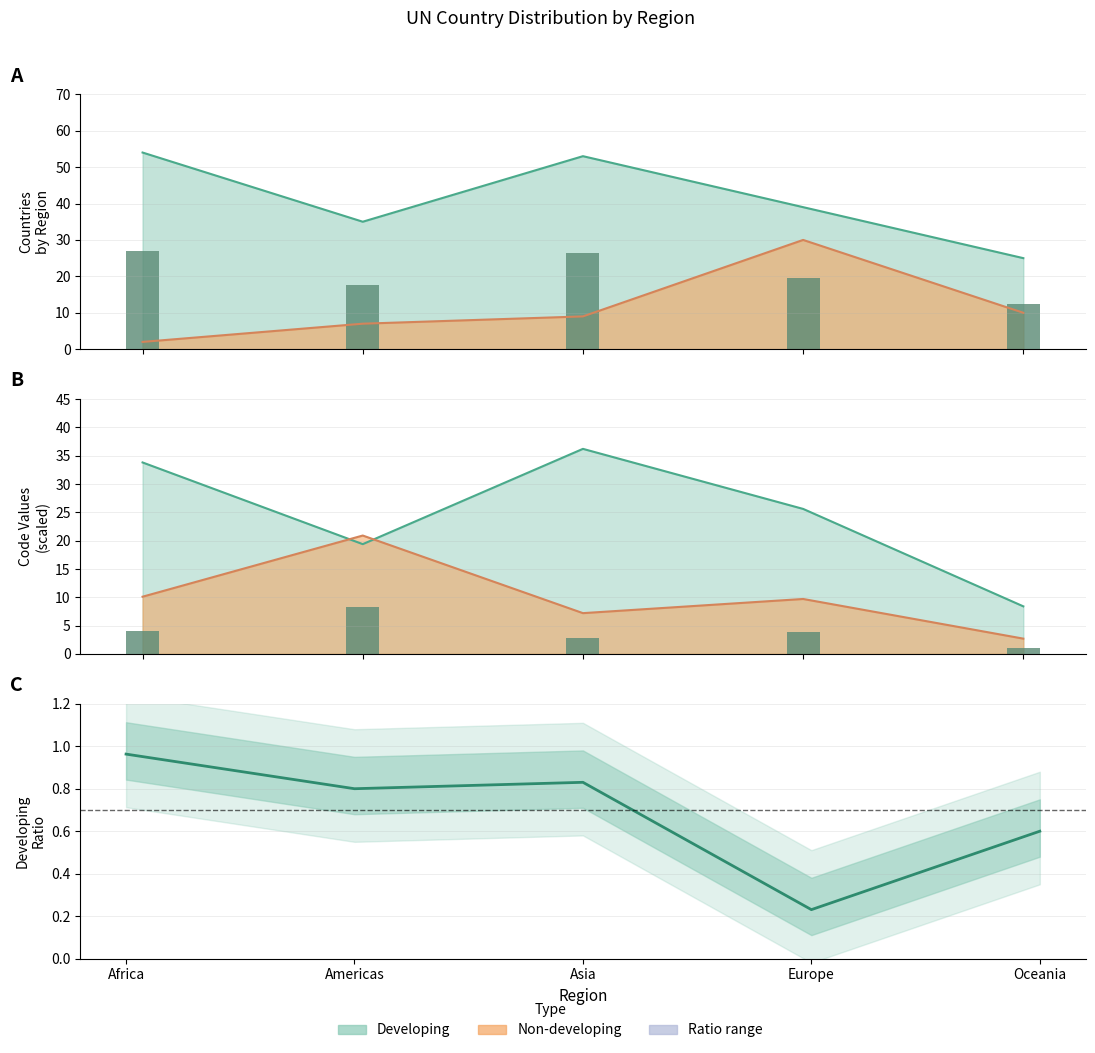

What is the minimum value shown in the chart?

0.2